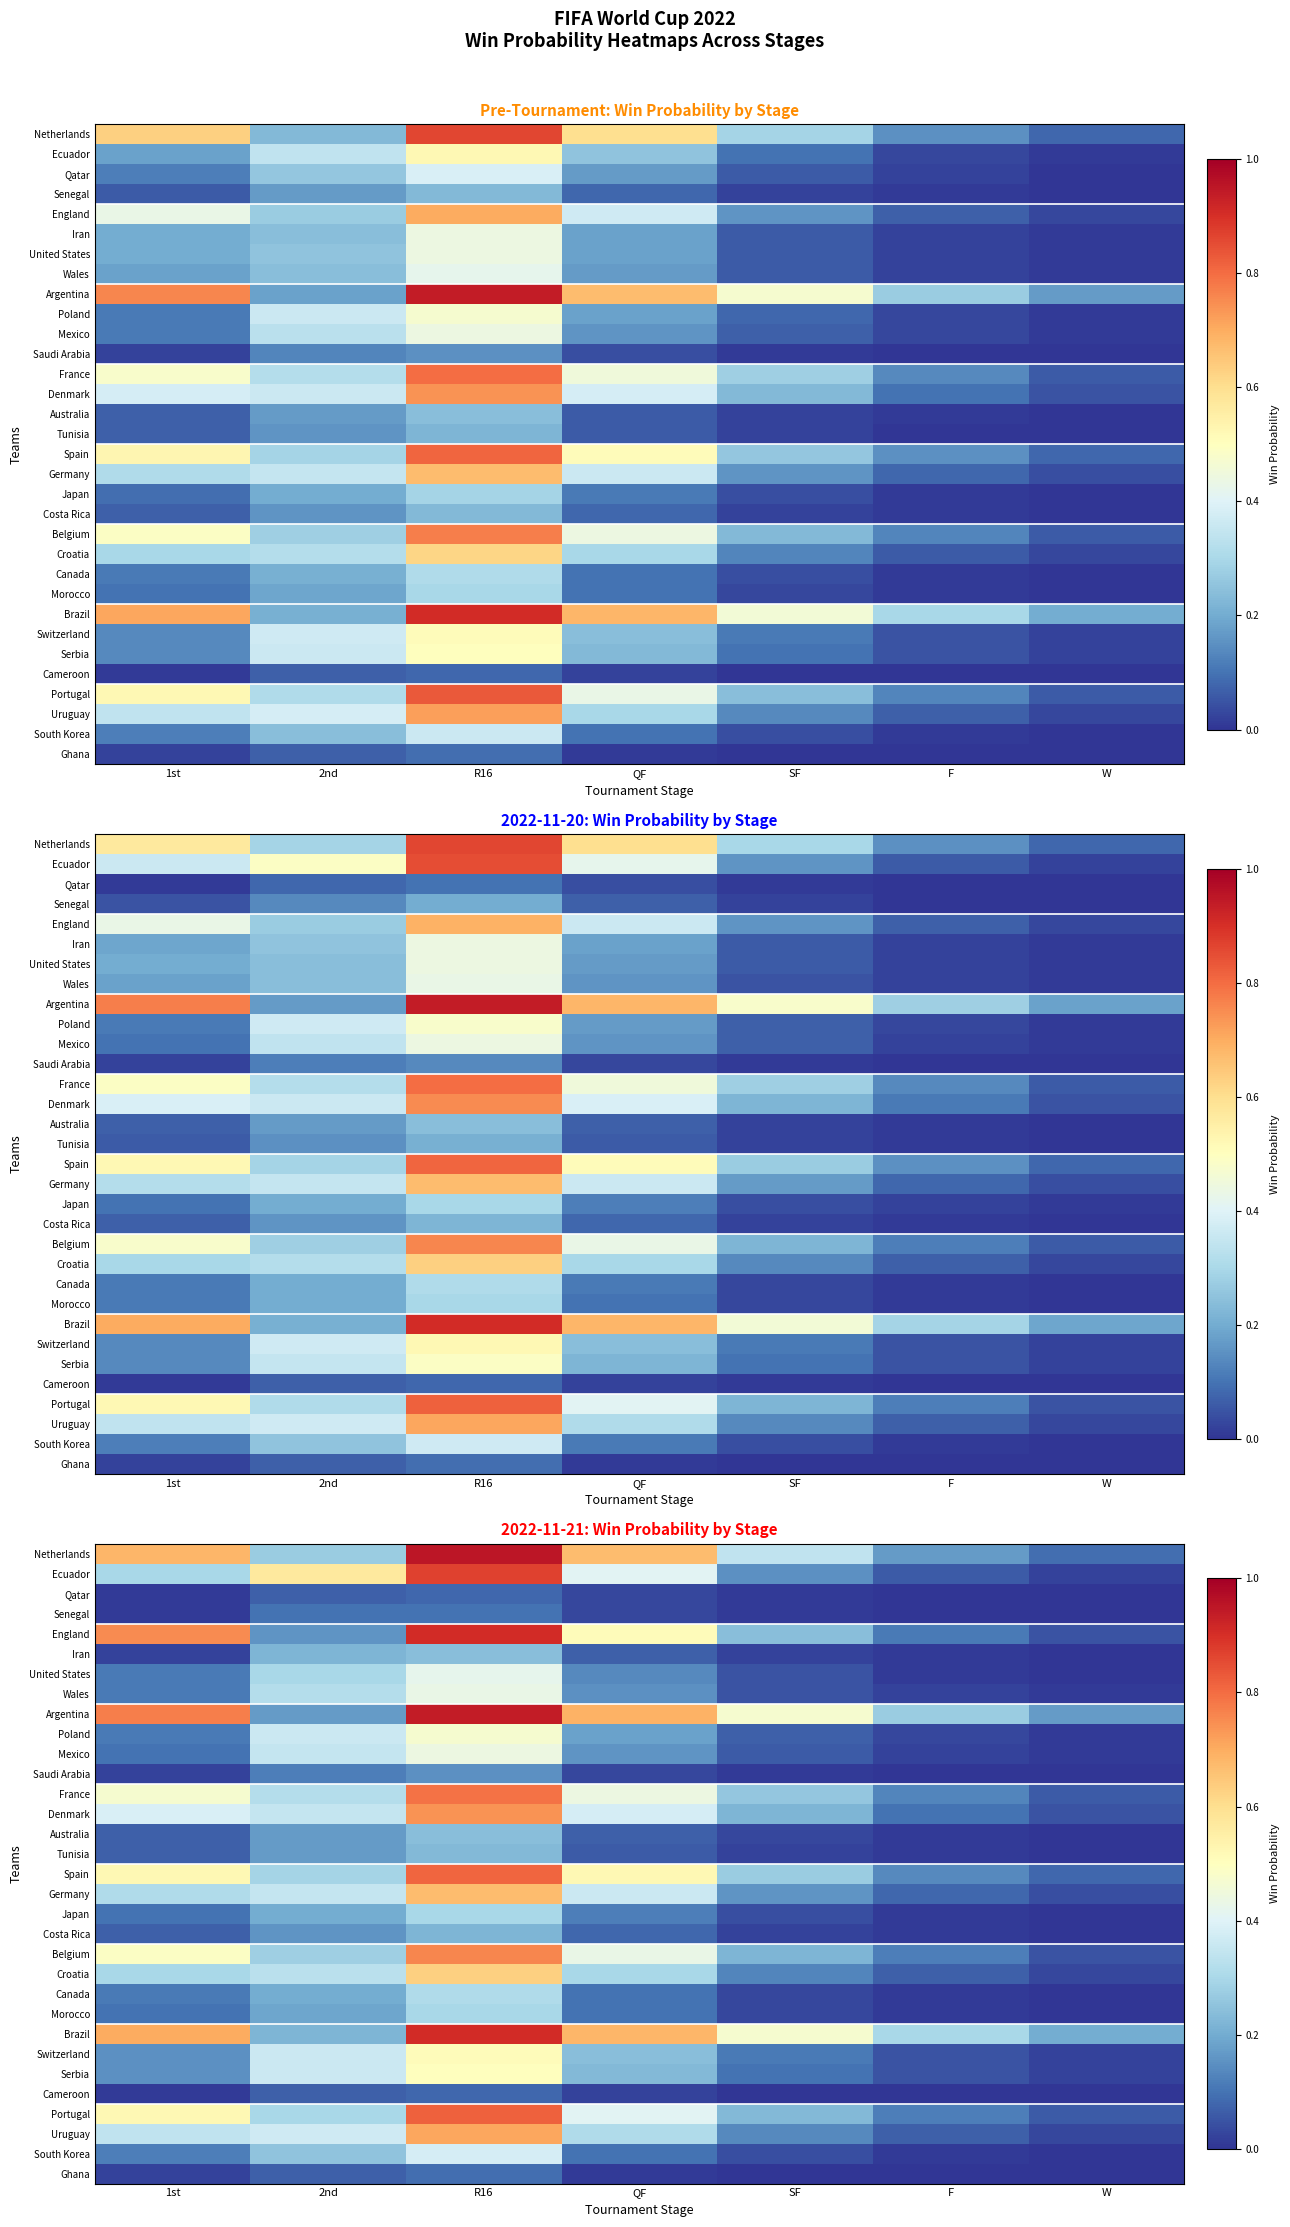

Where is Uruguay nearest to the value 0?

W